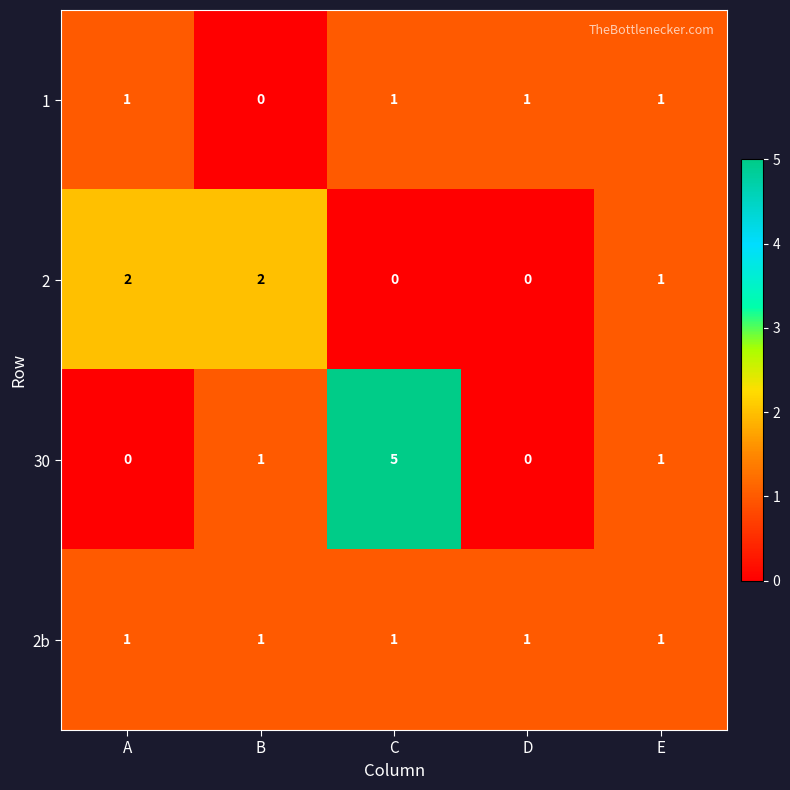

The 2b series shows 1 at E. True or false?

True